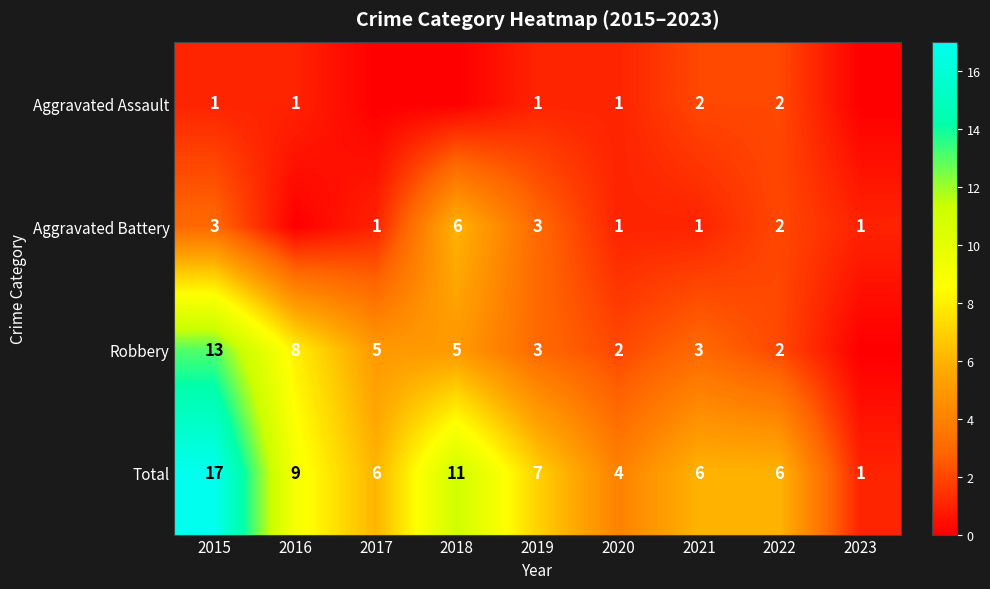

The Total series shows 2 at 2021. True or false?

False